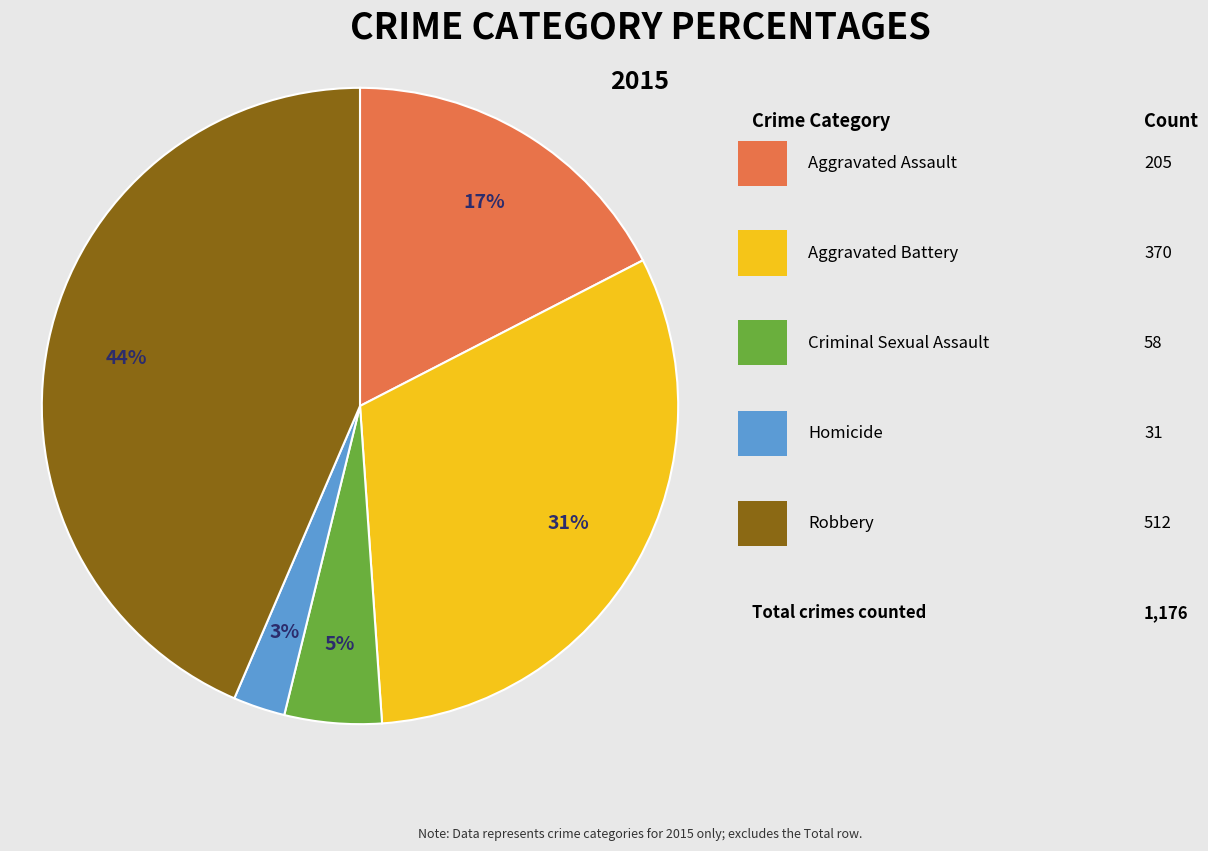

Is there a majority slice in this chart?

No